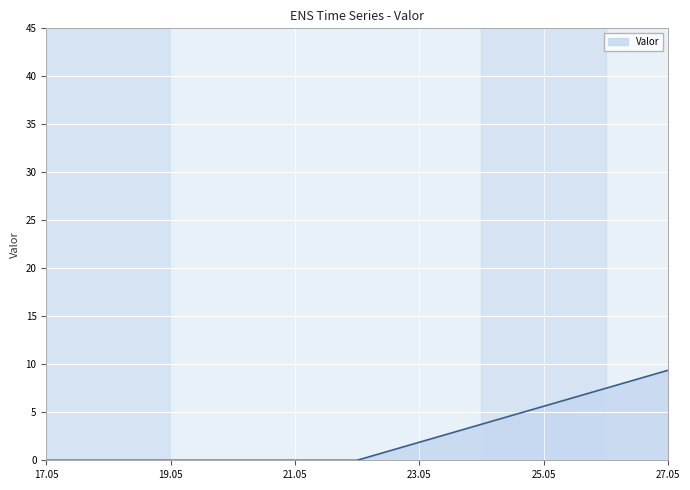

Does the chart display data point markers on the line(s)?

No